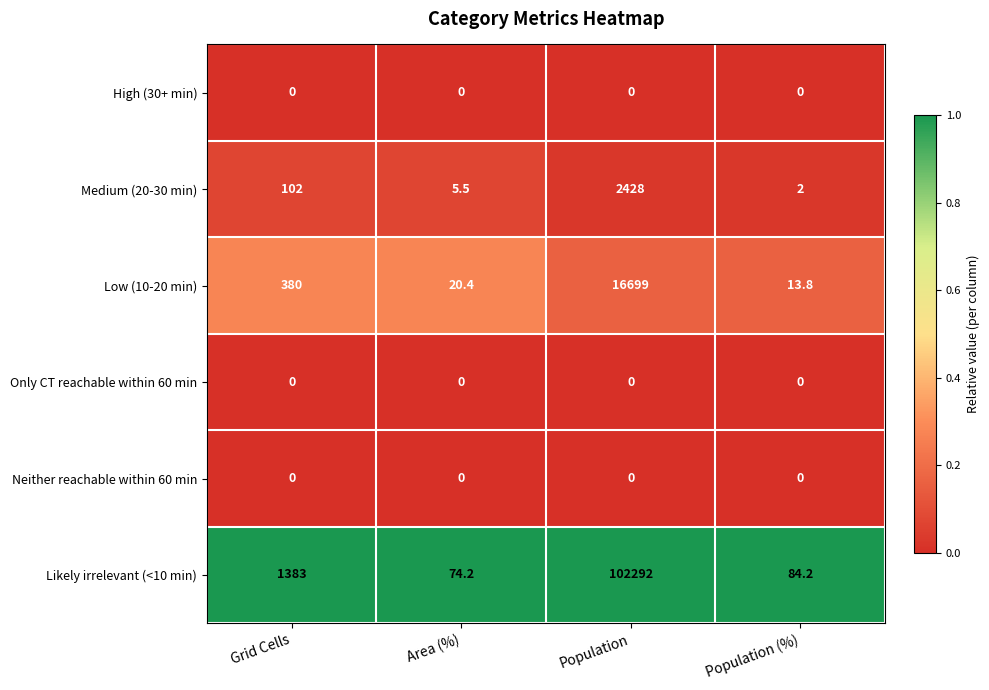

What is the difference between the maximum and second lowest values in the Likely irrelevant (<10 min) series?

102207.8